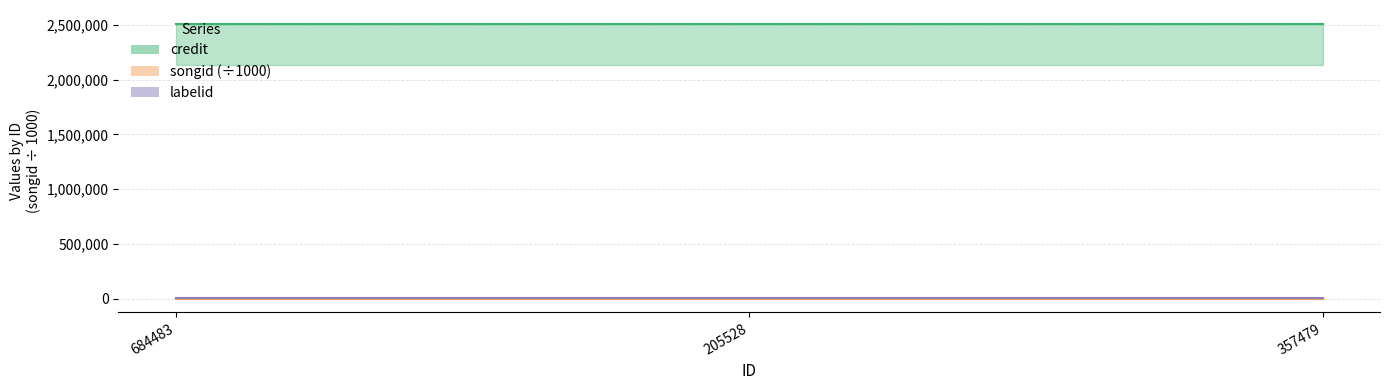

What is the sum of all credit values?

7529613